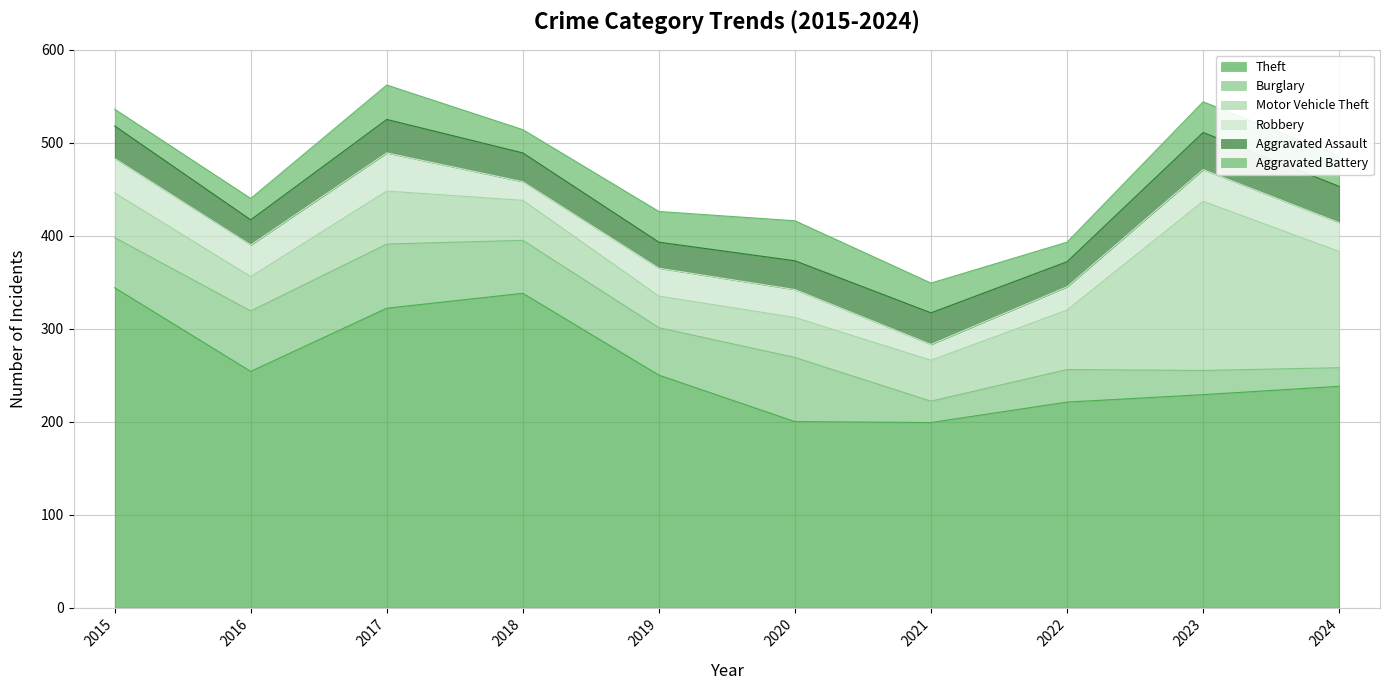

What is the minimum value shown in the chart?

17